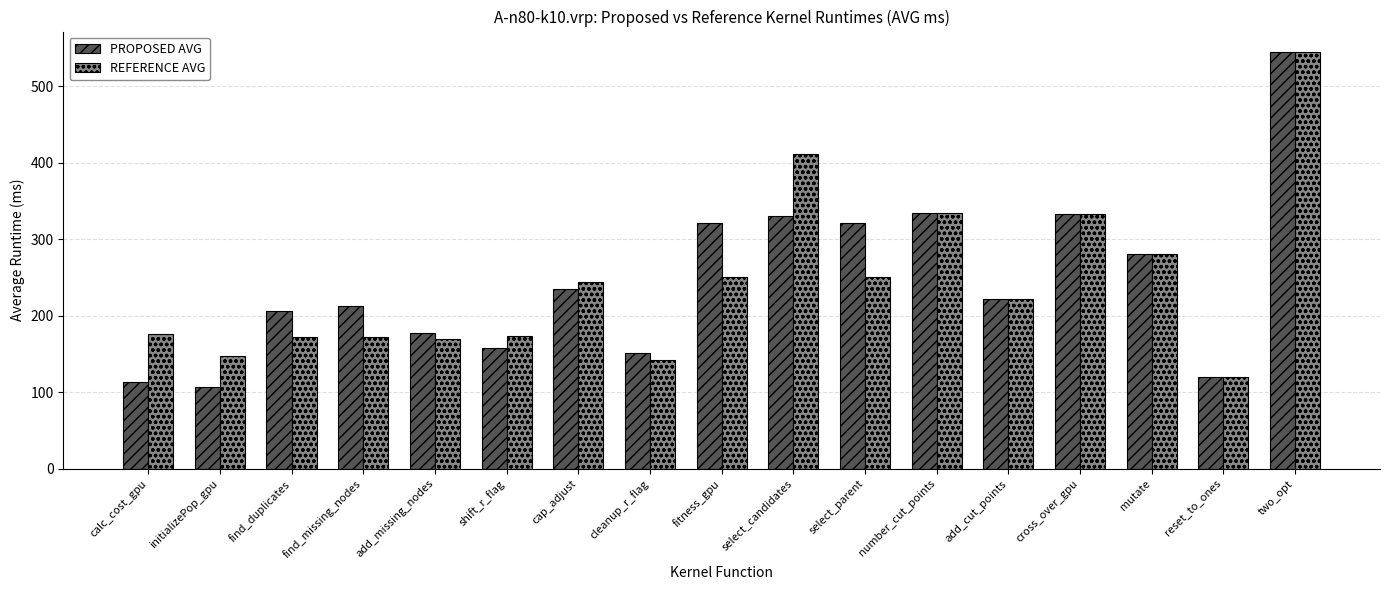

What is the average value of the PROPOSED AVG series?

245.3